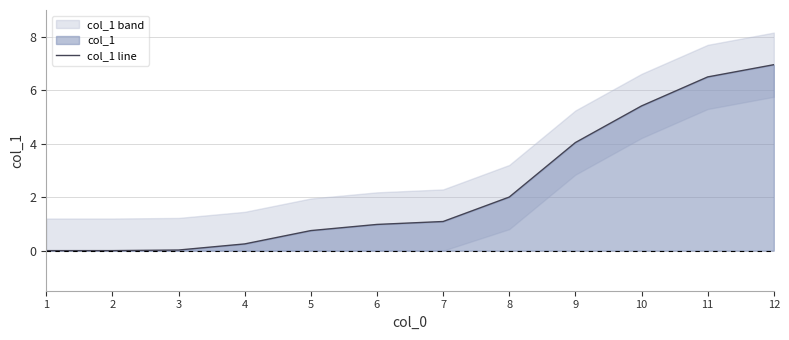

Reading left to right, what are all the values shown in this chart?

1=0.0	2=0.0	3=0.0	4=0.3	5=0.7	6=1.0	7=1.1	8=2.0	9=4.0	10=5.4	11=6.5	12=7.0